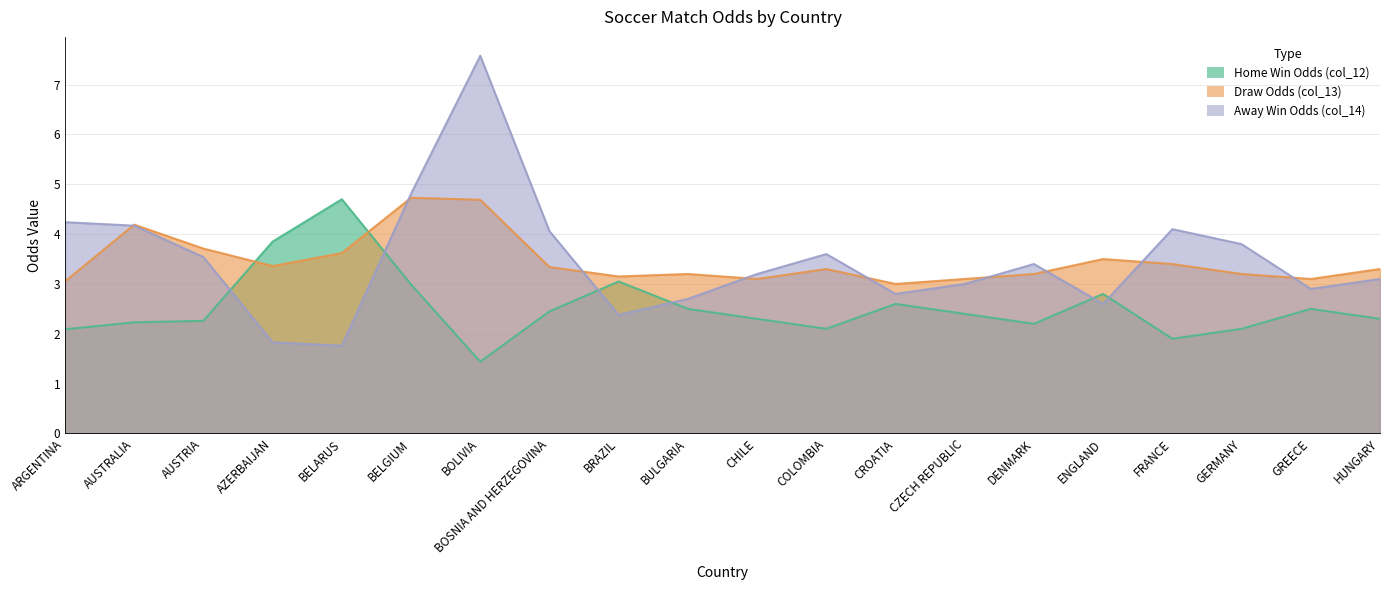

Rank the series by their maximum value, from lowest to highest.

Home Win Odds (col_12), Draw Odds (col_13), Away Win Odds (col_14)